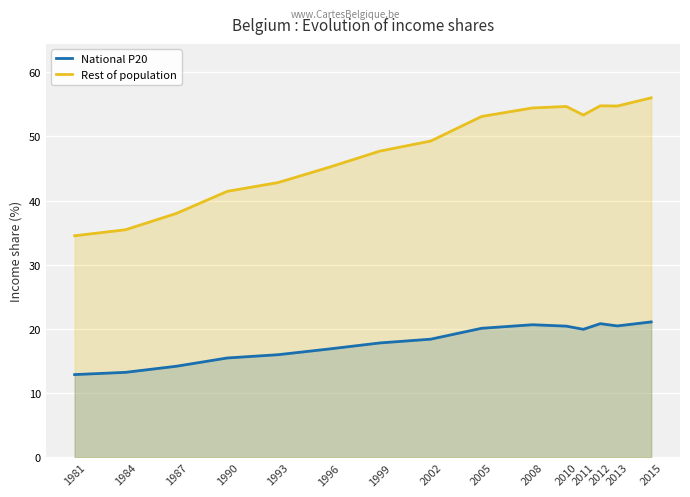

At which label does Rest of population reach its minimum?

1981